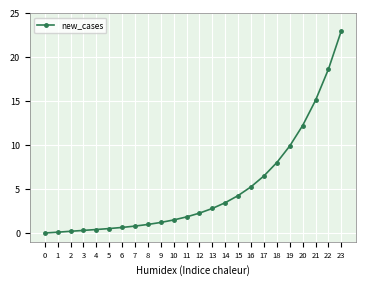

The chart shows a value of 6.5 at 17. True or false?

True